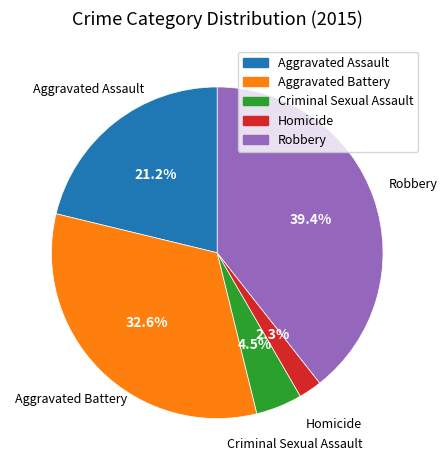

Is there a majority slice in this chart?

No